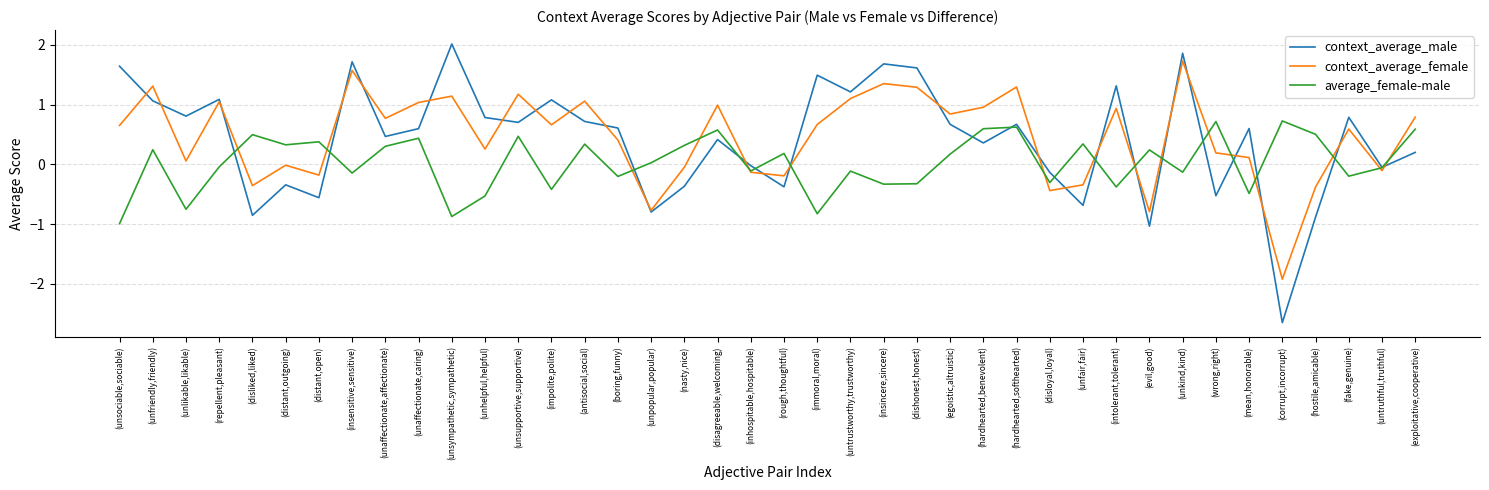

The value of average_female-male at (corrupt,incorrupt) is 0.7. True or false?

True